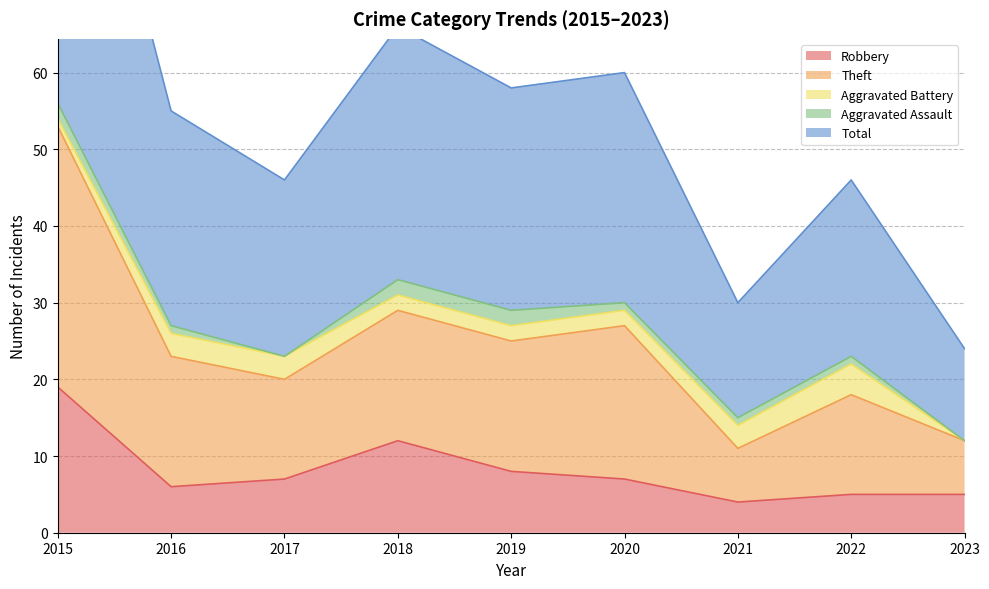

At which label is Robbery closest to 11?

2018